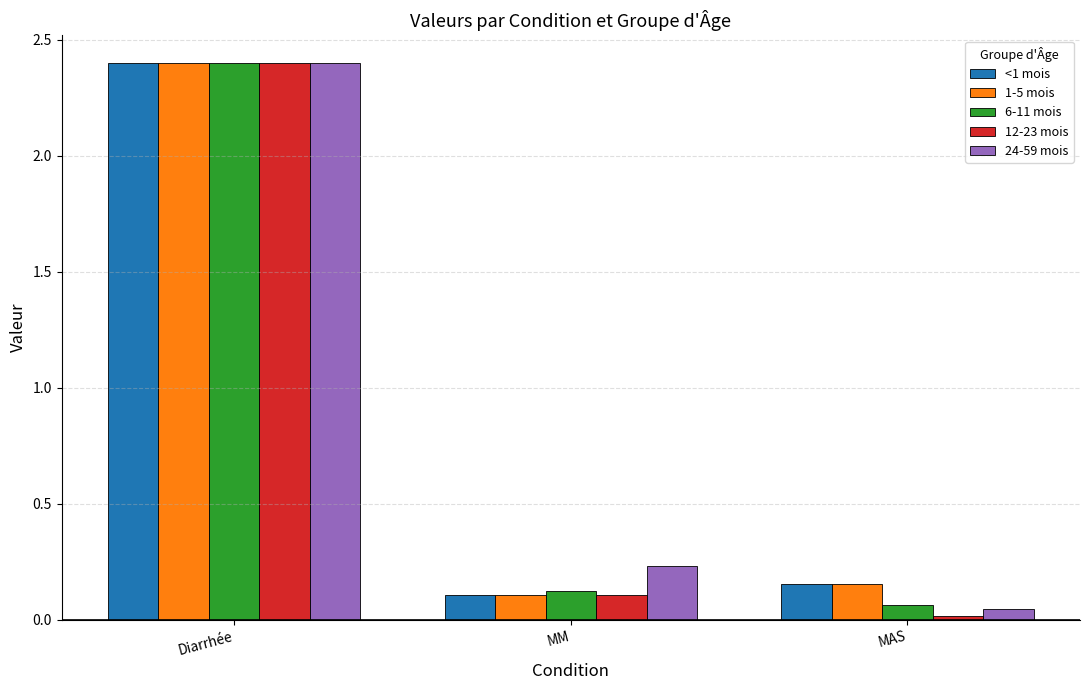

What is the highest value of the 1-5 mois series?

2.4